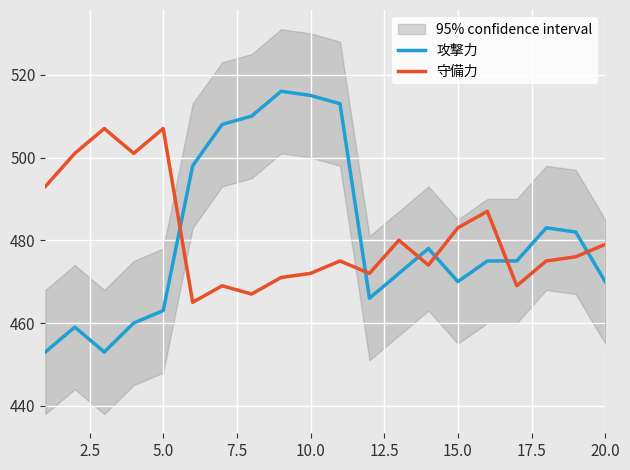

What is the average value of the 攻撃力 series?

481